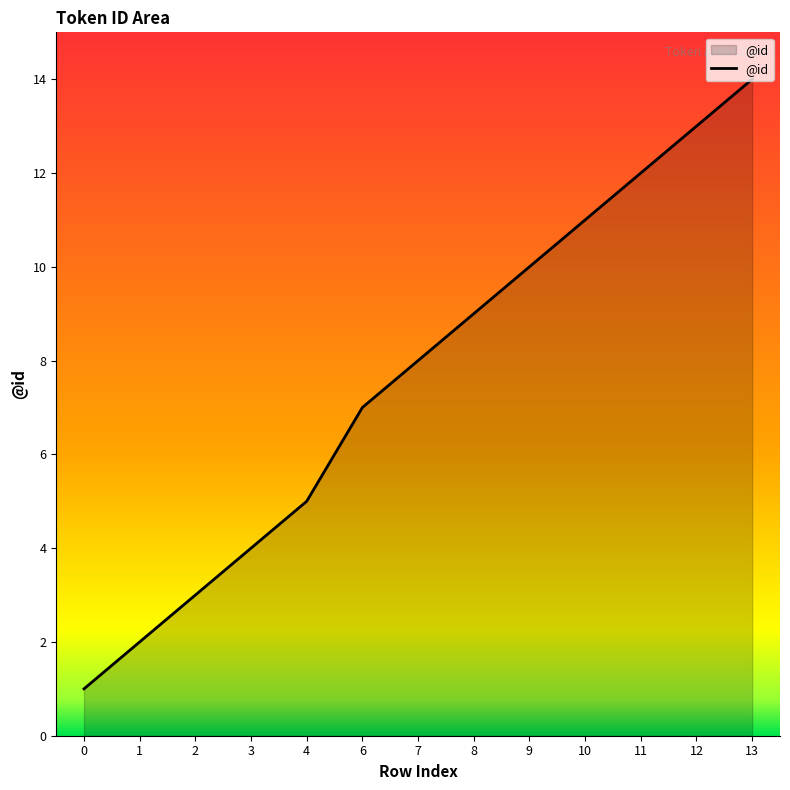

What is the greatest value displayed?

14